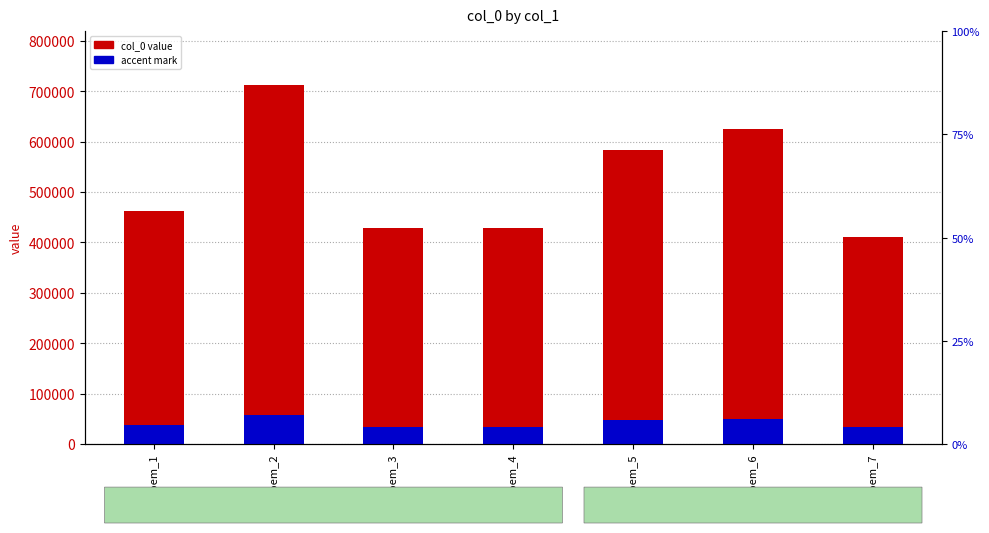

What is the total value across all series at poem_1?

500129.6